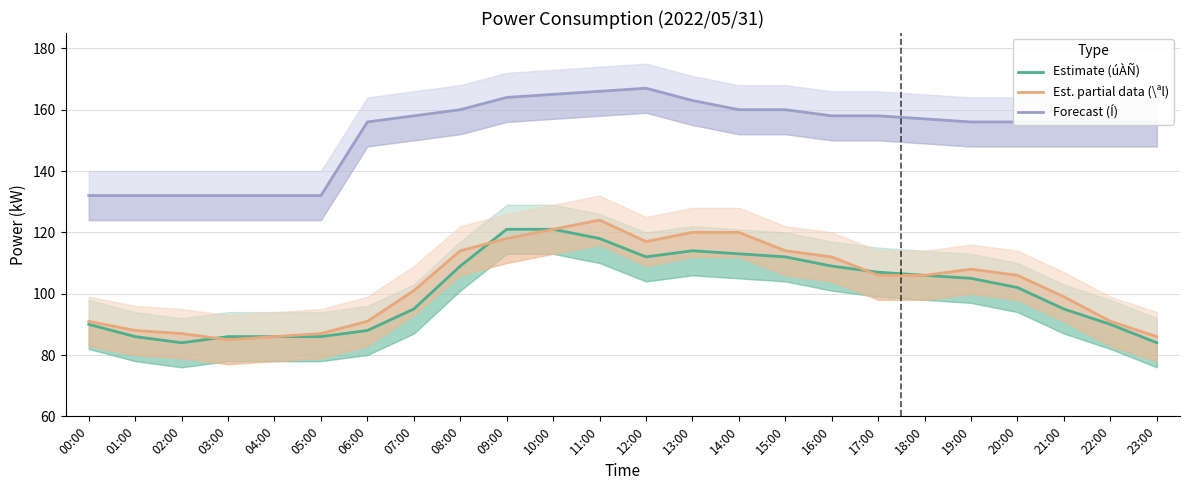

At which label does Est. partial data (\ªl) reach its peak?

11:00